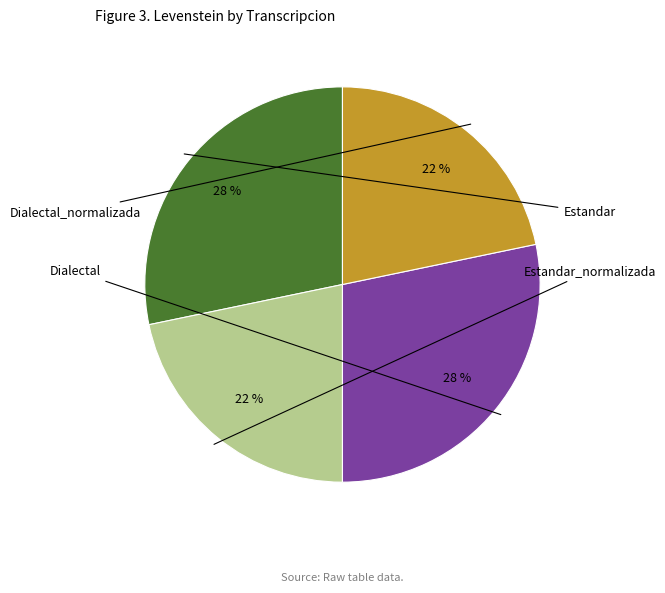

Is there a majority slice in this chart?

No